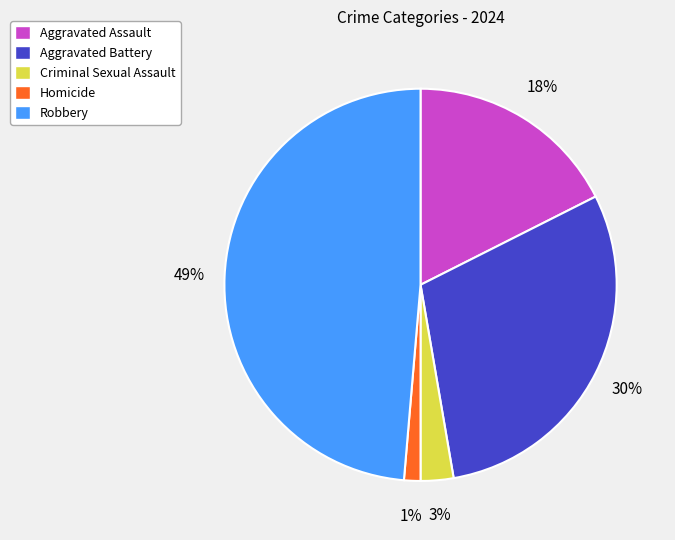

To the nearest percent, what percentage of the pie is Criminal Sexual Assault?

3%